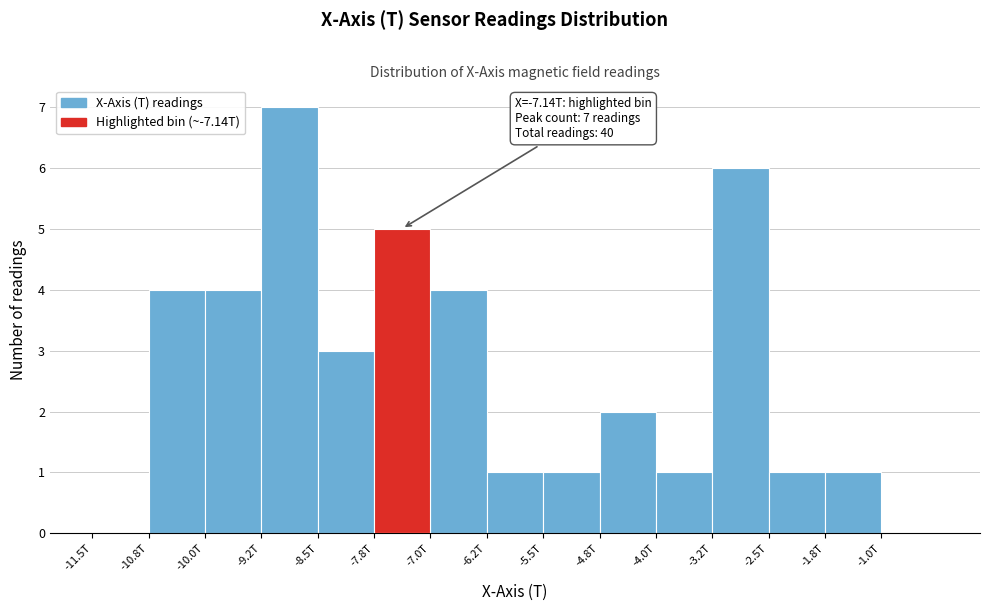

Reading right to left, extract all data points from this chart.

-1.0T=0	-1.8T=1	-2.5T=1	-3.2T=6	-4.0T=1	-4.8T=2	-5.5T=1	-6.2T=1	-7.0T=4	-7.8T=5	-8.5T=3	-9.2T=7	-10.0T=4	-10.8T=4	-11.5T=0